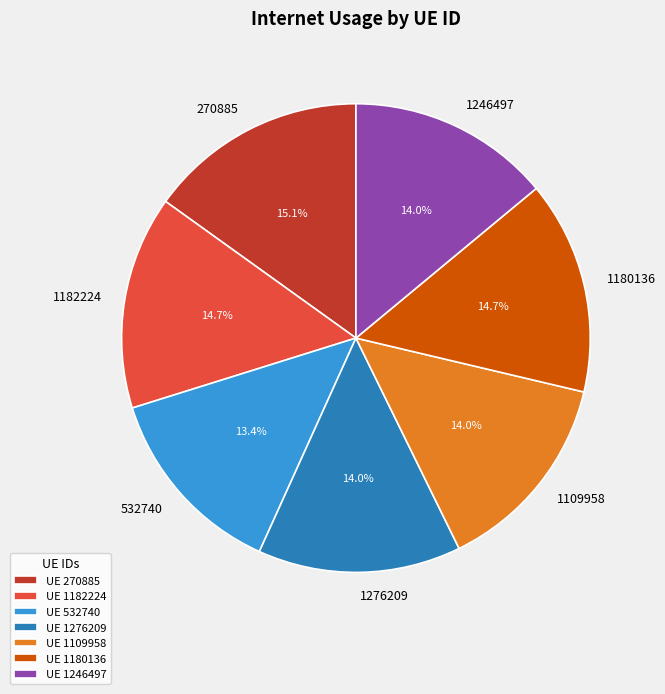

Count the number of slices in the pie.

7